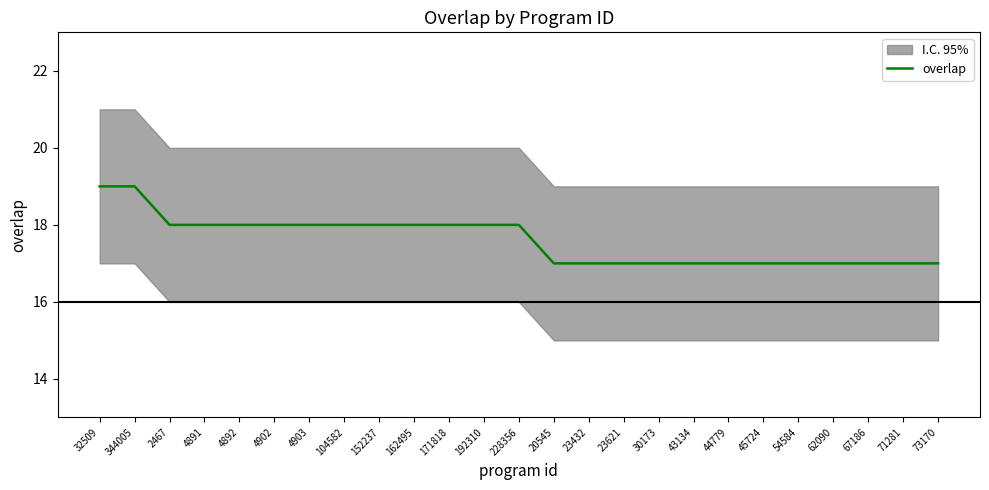

Where does the data first go above 18?

32509